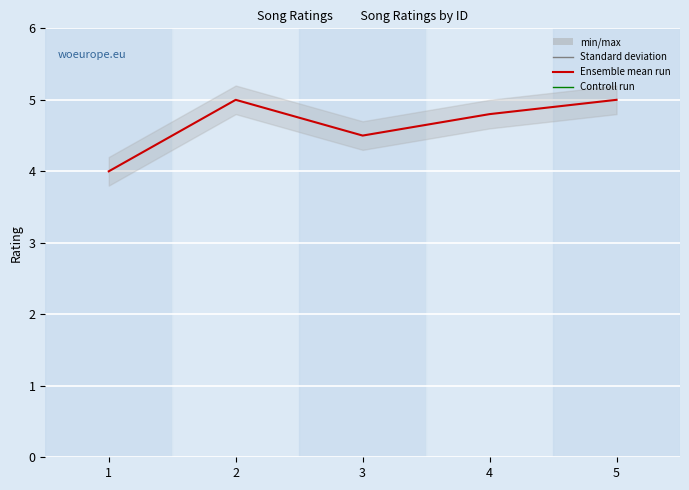

What is the value of the 1st point from the left?

4.0